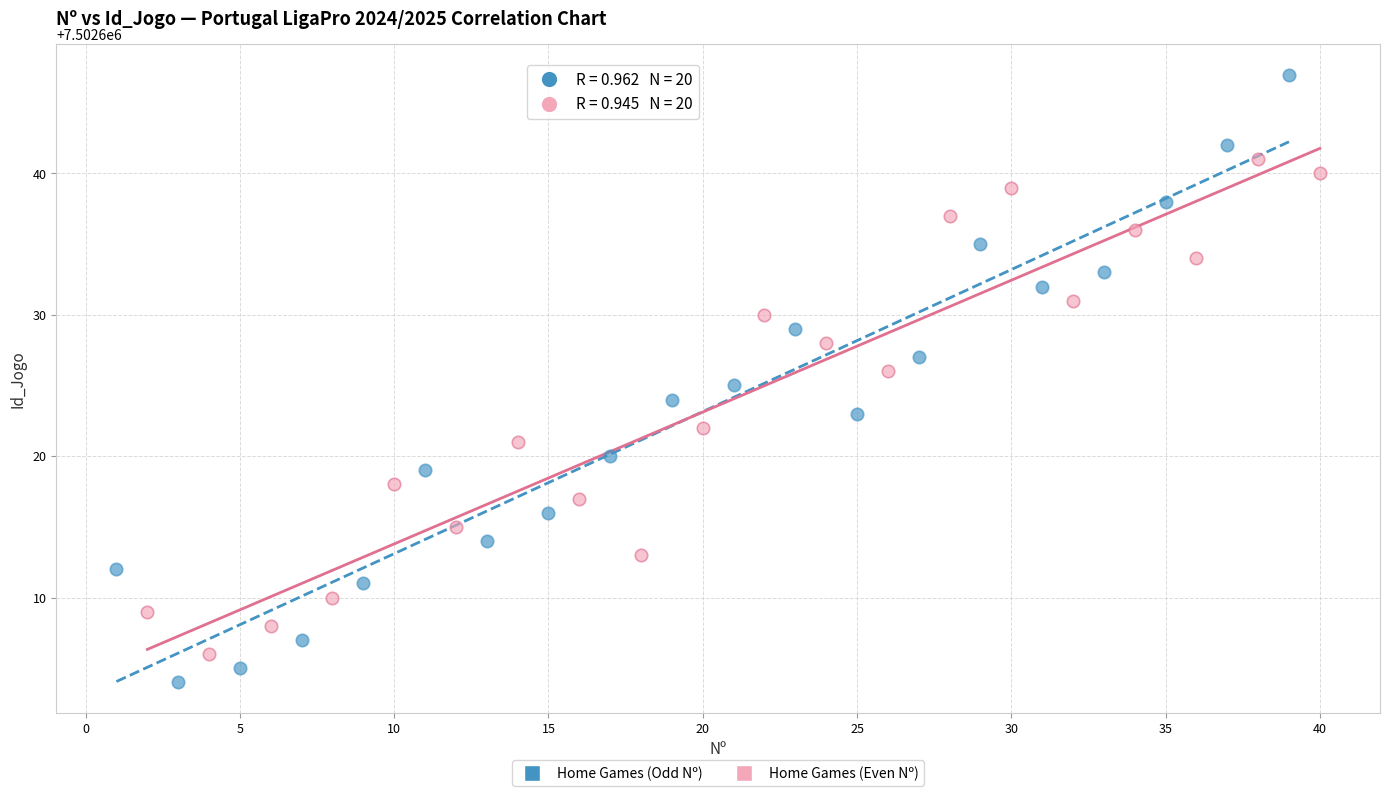

Which series reaches the maximum Y coordinate?

Home Games (Odd Nº)